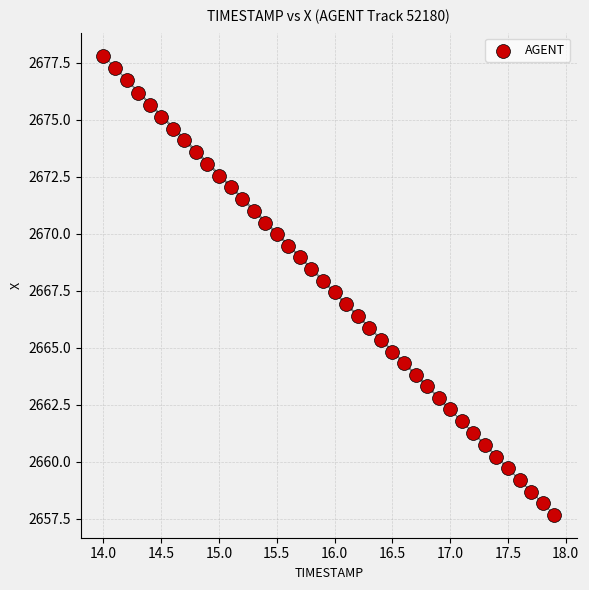

What is the range of X values (max minus min)?

3.9